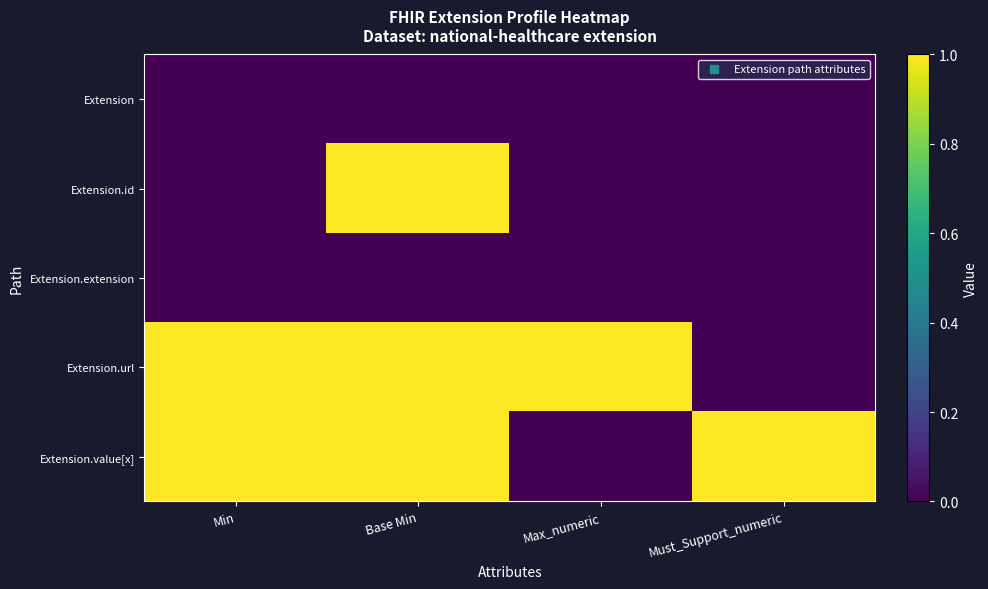

Reading left to right, transcribe all the data shown in this chart.

Extension: Min=0	Base Min=0	Max_numeric=0	Must_Support_numeric=0
Extension.id: Min=0	Base Min=1	Max_numeric=0	Must_Support_numeric=0
Extension.extension: Min=0	Base Min=0	Max_numeric=0	Must_Support_numeric=0
Extension.url: Min=1	Base Min=1	Max_numeric=1	Must_Support_numeric=0
Extension.value[x]: Min=1	Base Min=1	Max_numeric=0	Must_Support_numeric=1